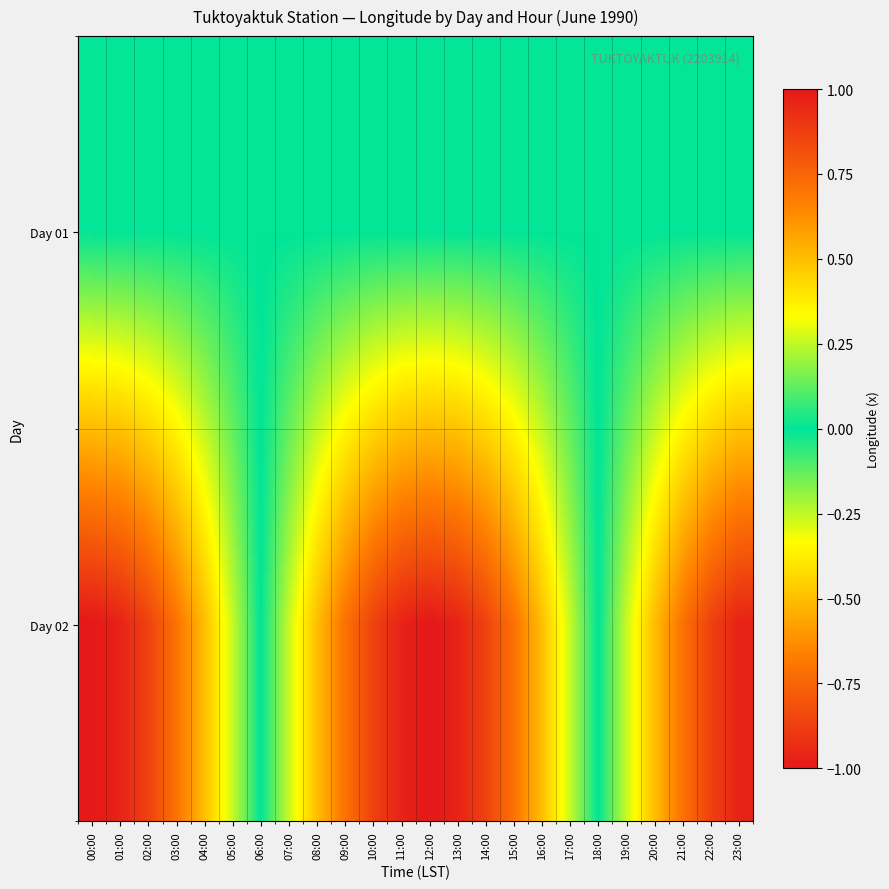

What is the spread (max minus min) of values at 16:00?

0.5